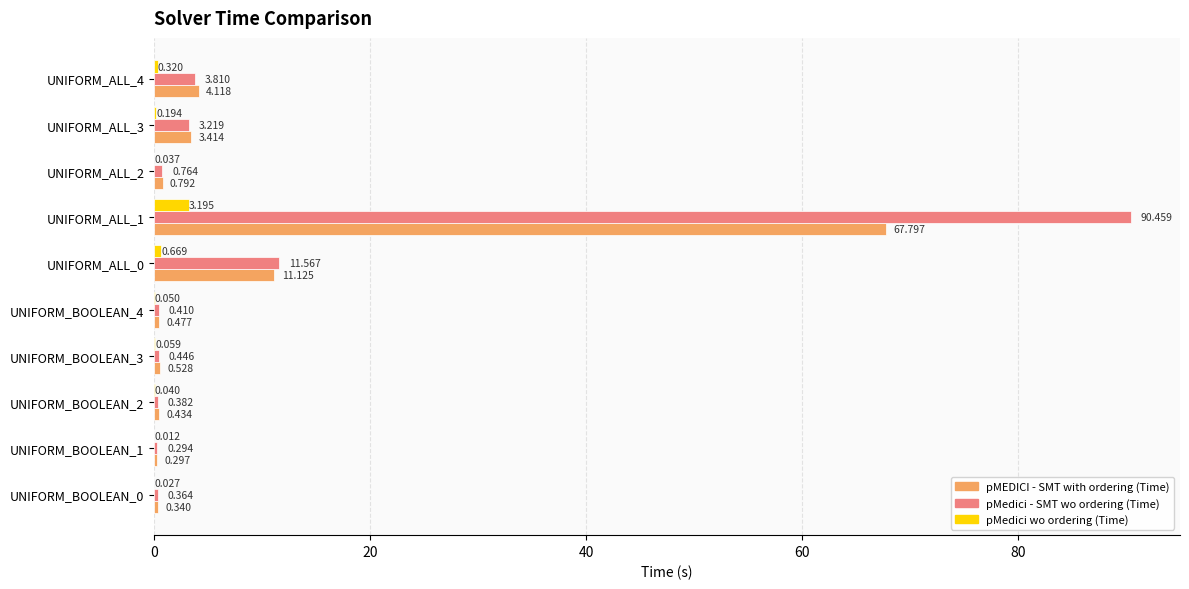

Between UNIFORM_BOOLEAN_3 and UNIFORM_ALL_3, which series saw the biggest shift?

pMEDICI - SMT with ordering (Time)